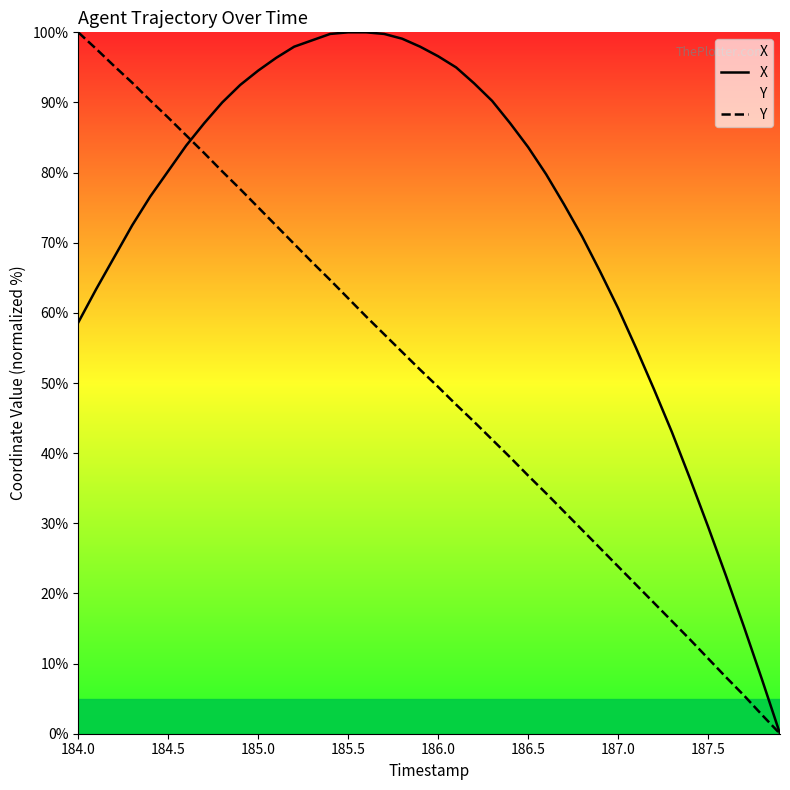

True or false: Y has more than 2 interior local peaks.

False